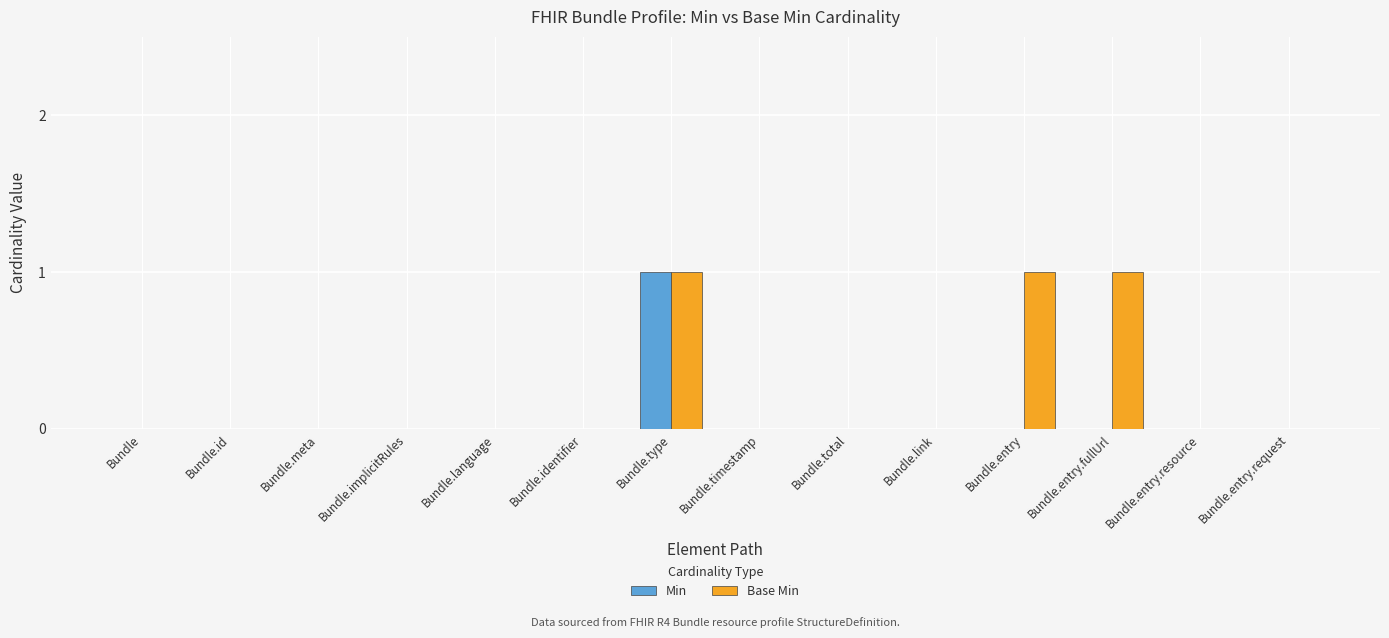

At which category is the sum across all series the highest?

Bundle.type